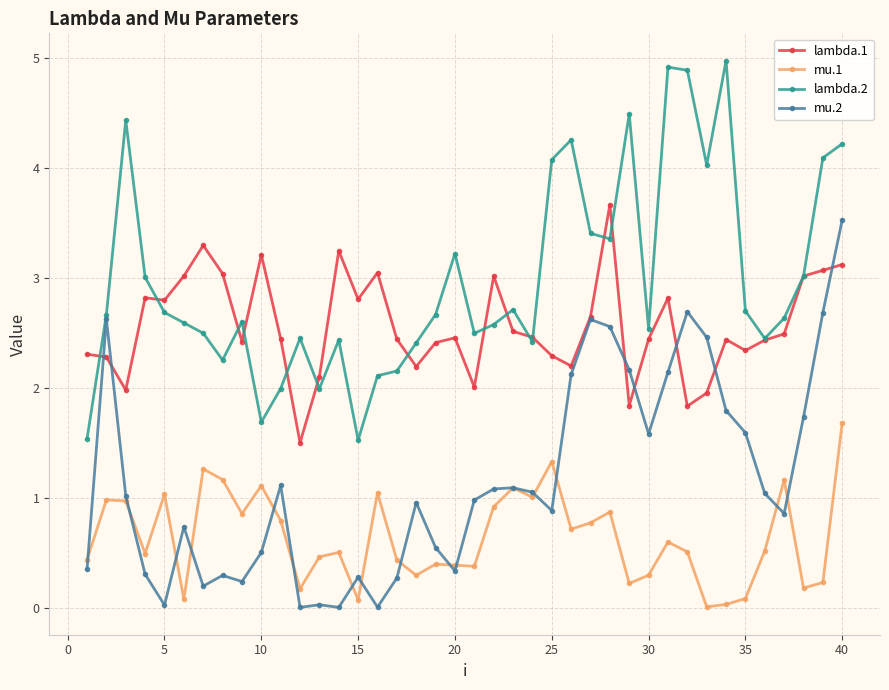

What is the maximum value for mu.2?

3.5